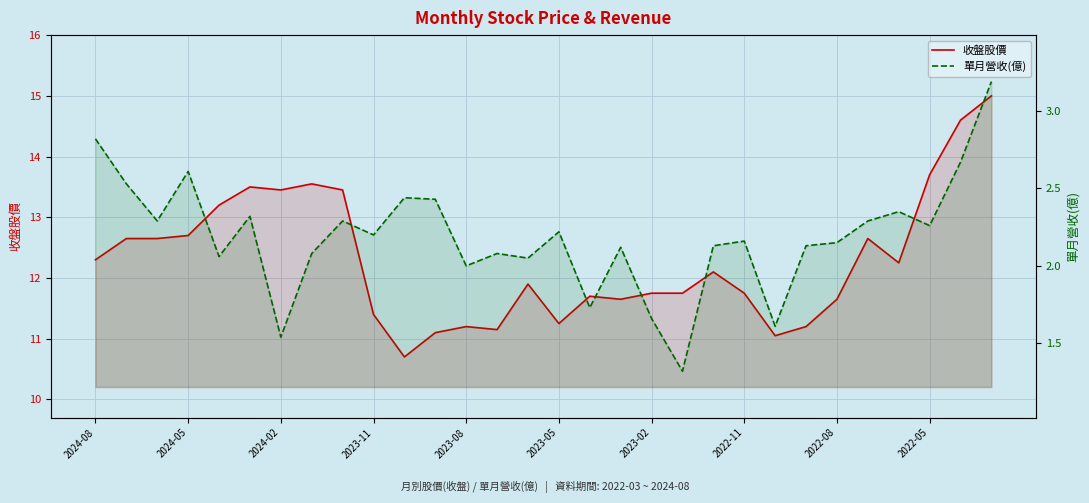

What is the difference between the highest and lowest values at 26?

9.9